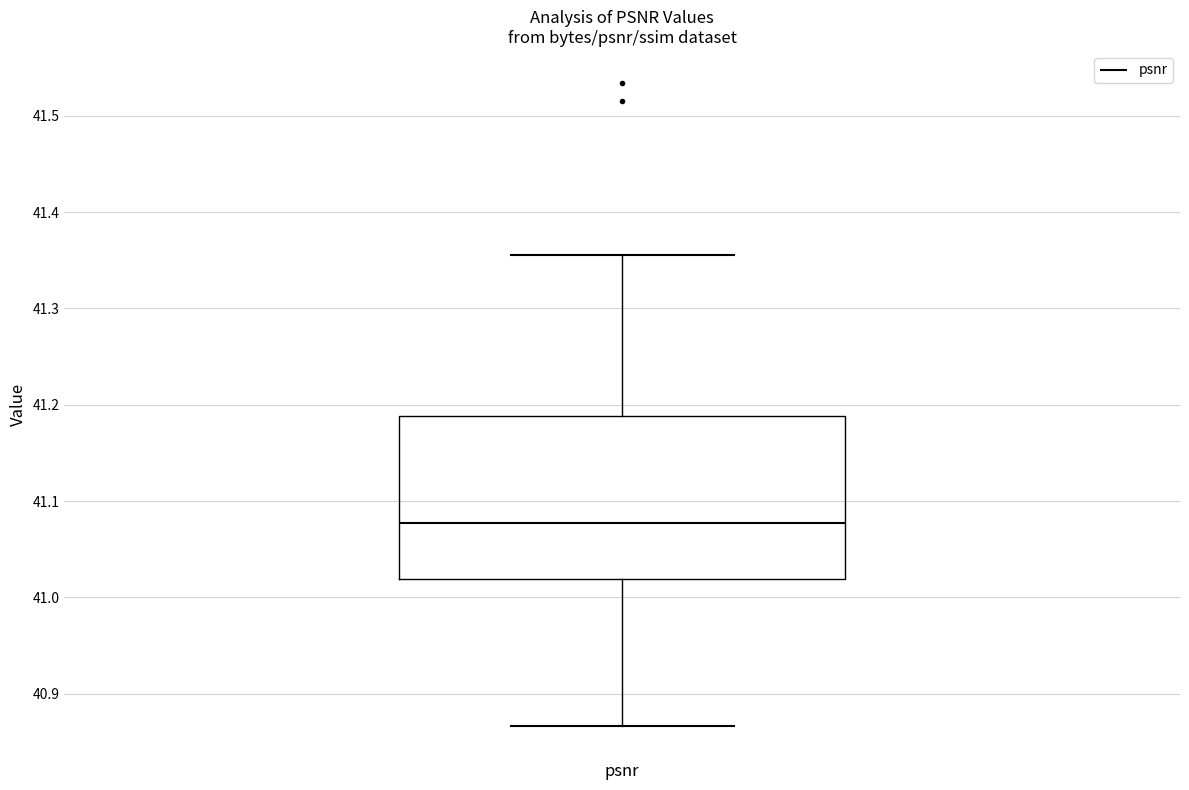

Read this box plot against the y-axis: the position of the median line, the range covered by the box, and the ends of both whiskers. The values are not printed on the chart, so give them approximately, as read against the axis.

median 41.08, box 41.02 to 41.19, whiskers 40.87 to 41.36